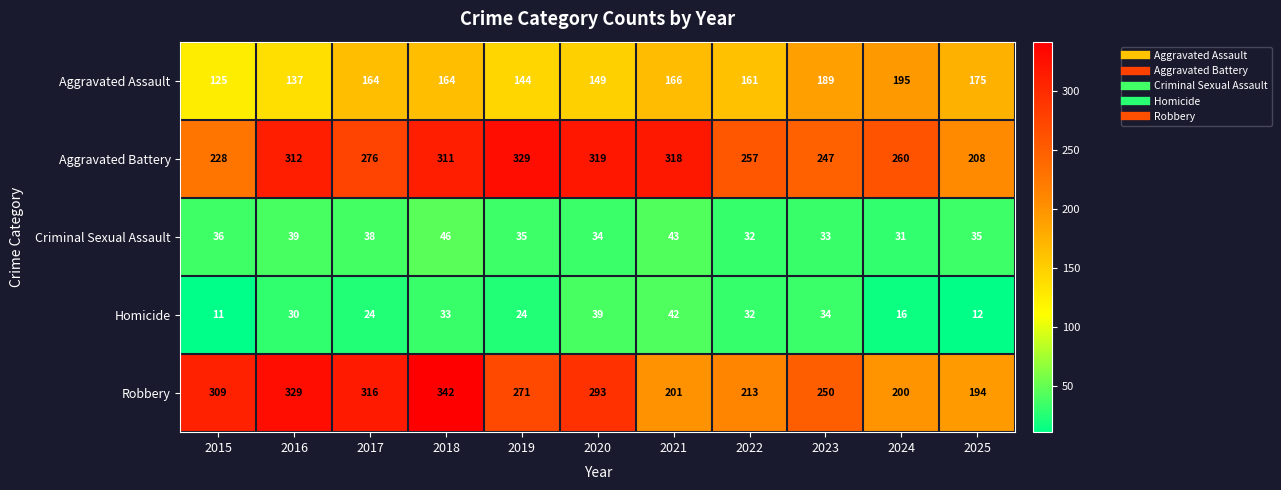

What is the minimum value for Aggravated Assault?

125